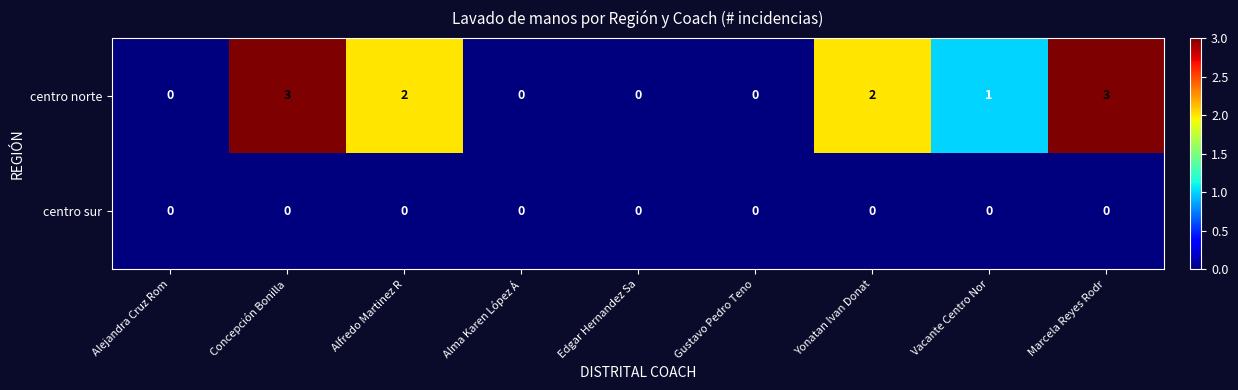

Count the number of categories in the chart.

9